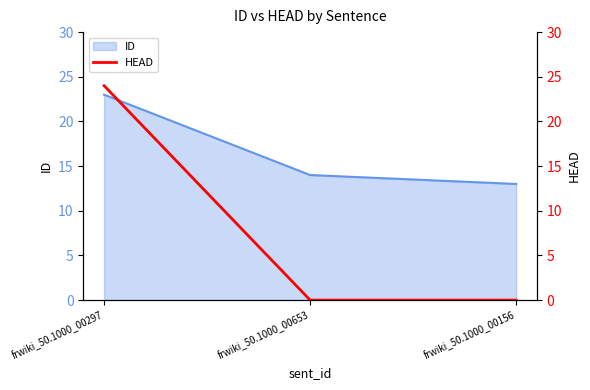

Rank the categories by ID value from lowest to highest.

frwiki_50.1000_00156, frwiki_50.1000_00653, frwiki_50.1000_00297